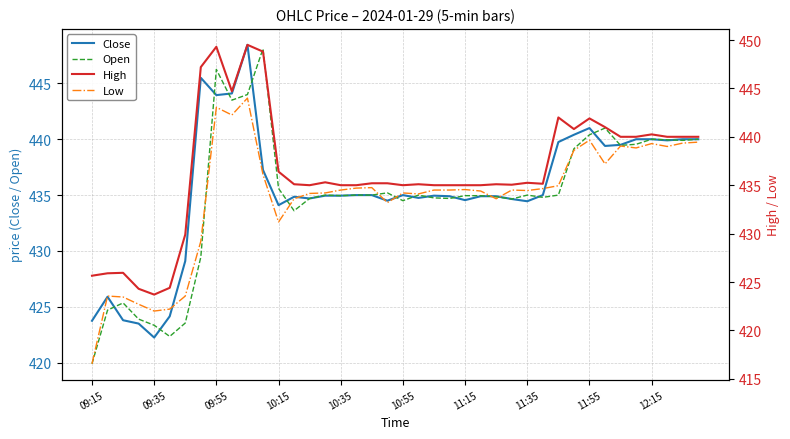

True or false: Close has a value of 422.2 at 09:35.

True